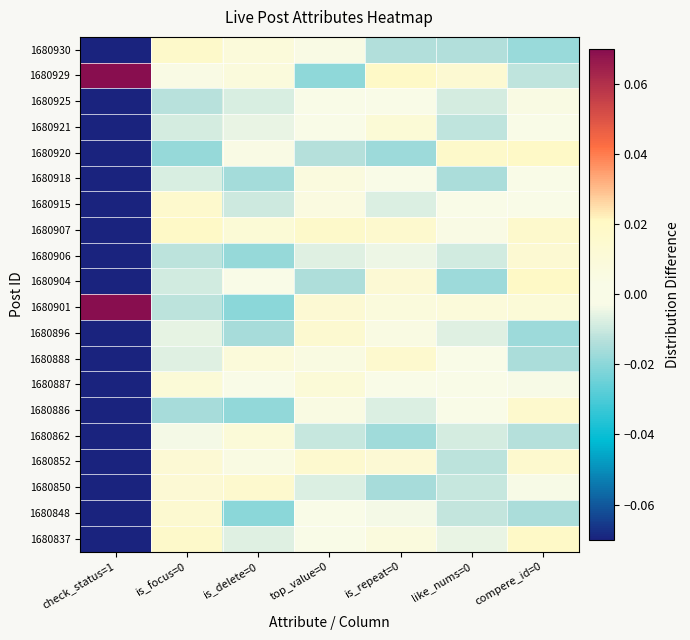

Which category has the highest value across all series?

check_status=1